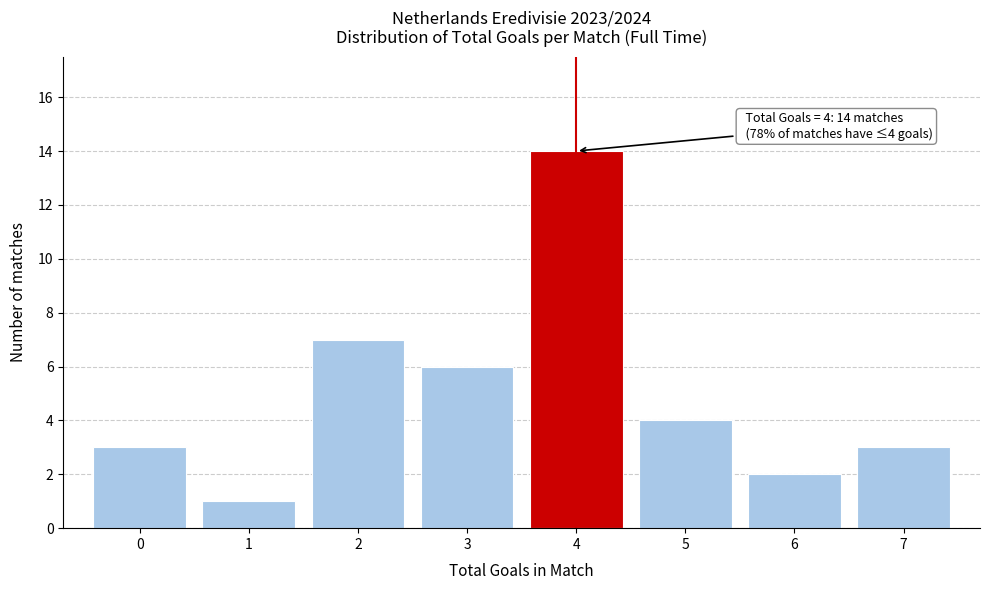

Over which range of the x-axis is the bar tallest?

3.5 to 4.5